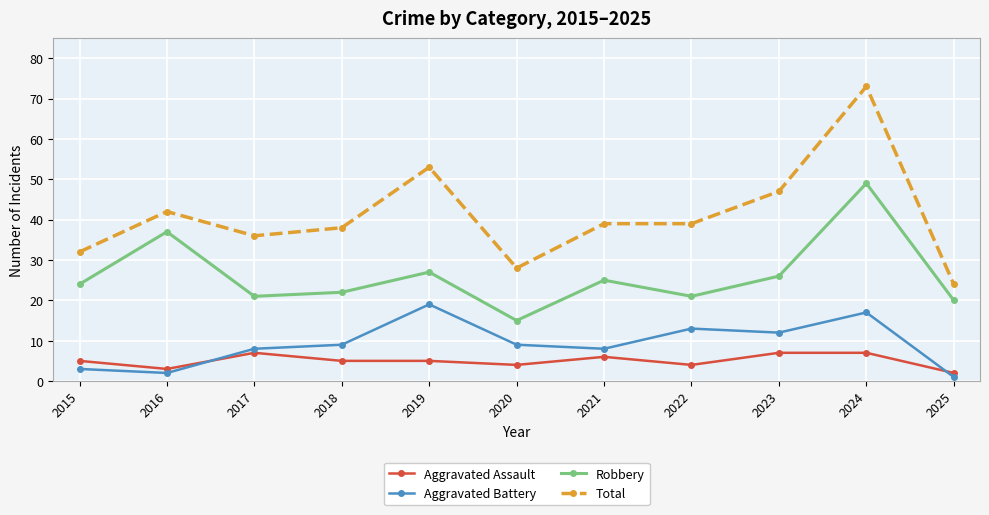

What is the difference between the maximum and minimum values in the Aggravated Assault series?

5